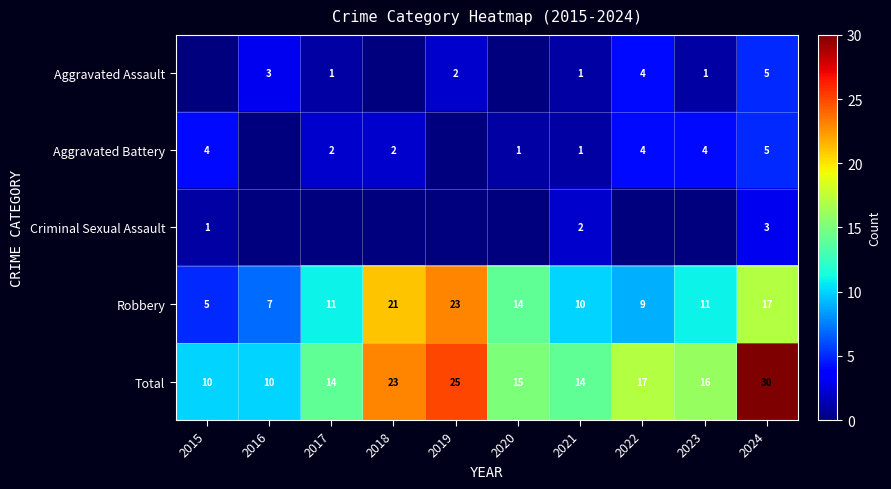

The value of Robbery at 2024 is 28. True or false?

False